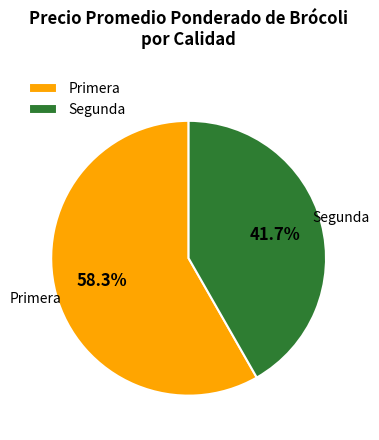

What is the smallest slice in the pie chart?

Segunda